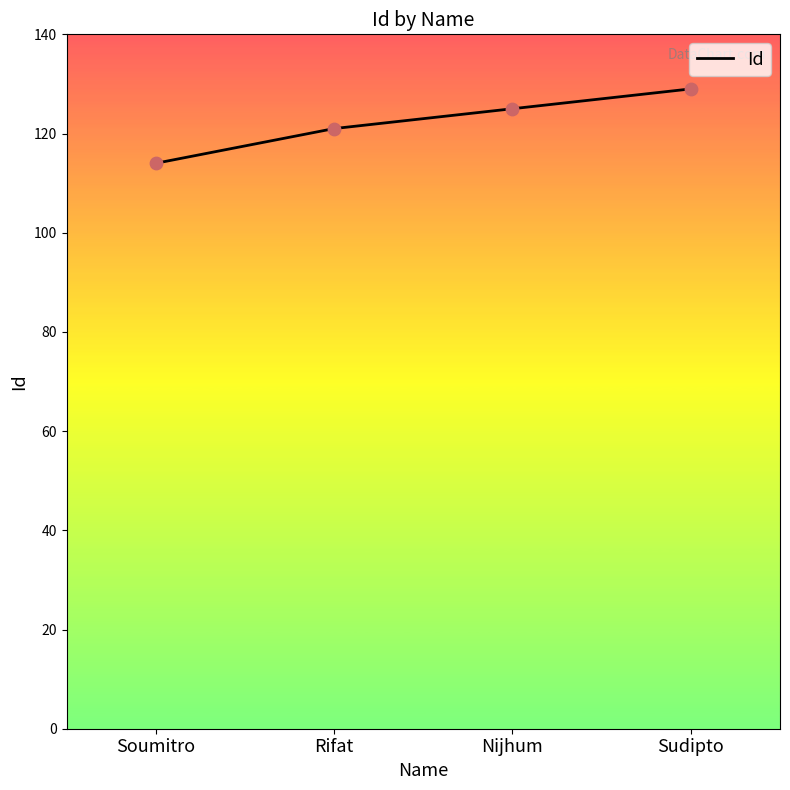

What is the change in value from Soumitro to Rifat?

+7